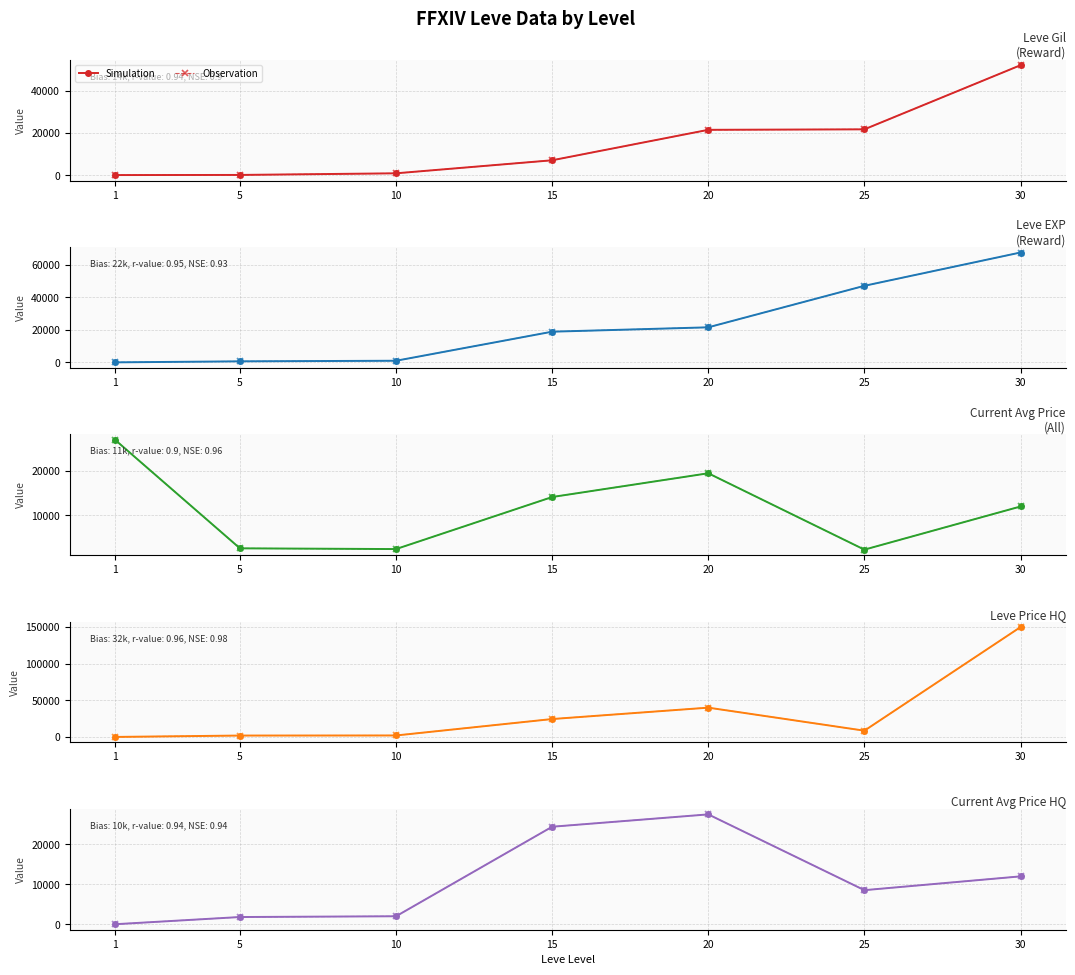

The Observation series shows 2349.8 at 5. True or false?

False